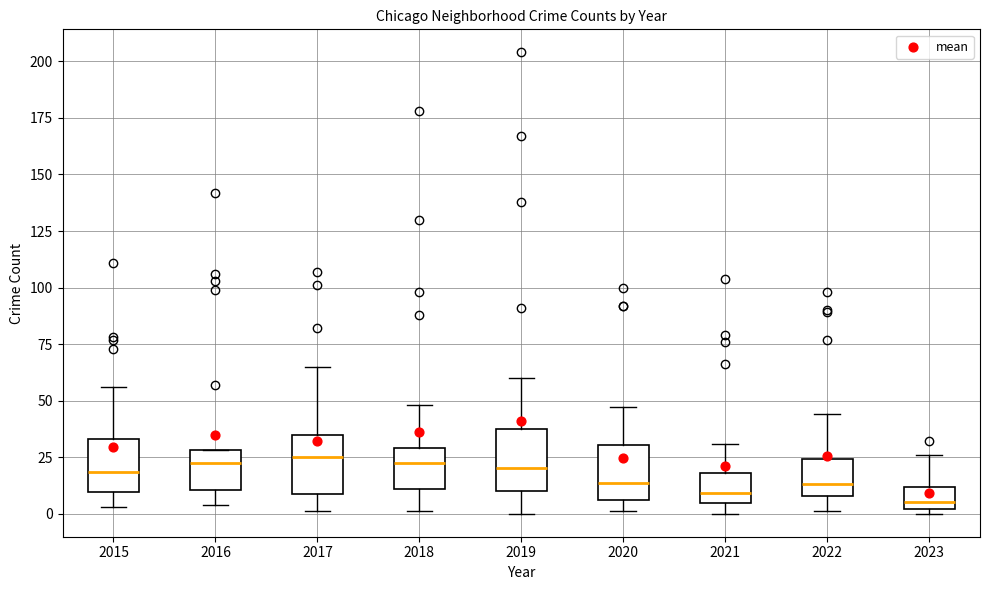

Reading left to right, read every box against the y-axis: the position of its median line, the range the box covers, and the ends of its whiskers. The values are not printed on the chart, so give them approximately, as read against the axis.

2015: median 20, box 10 to 35, whiskers 5 to 55
2016: median 25, box 10 to 30, whiskers 5 to 30
2017: median 25, box 10 to 35, whiskers 0 to 65
2018: median 25, box 10 to 30, whiskers 0 to 50
2019: median 20, box 10 to 35, whiskers 0 to 60
2020: median 15, box 5 to 30, whiskers 0 to 45
2021: median 10, box 5 to 20, whiskers 0 to 30
2022: median 15, box 10 to 25, whiskers 0 to 45
2023: median 5, box 0 to 10, whiskers 0 (just below the box's lower edge) to 25